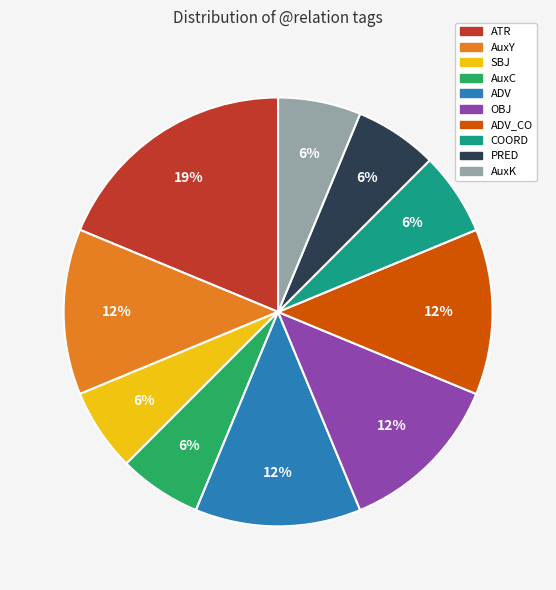

Does ADV represent more than half of the total?

No